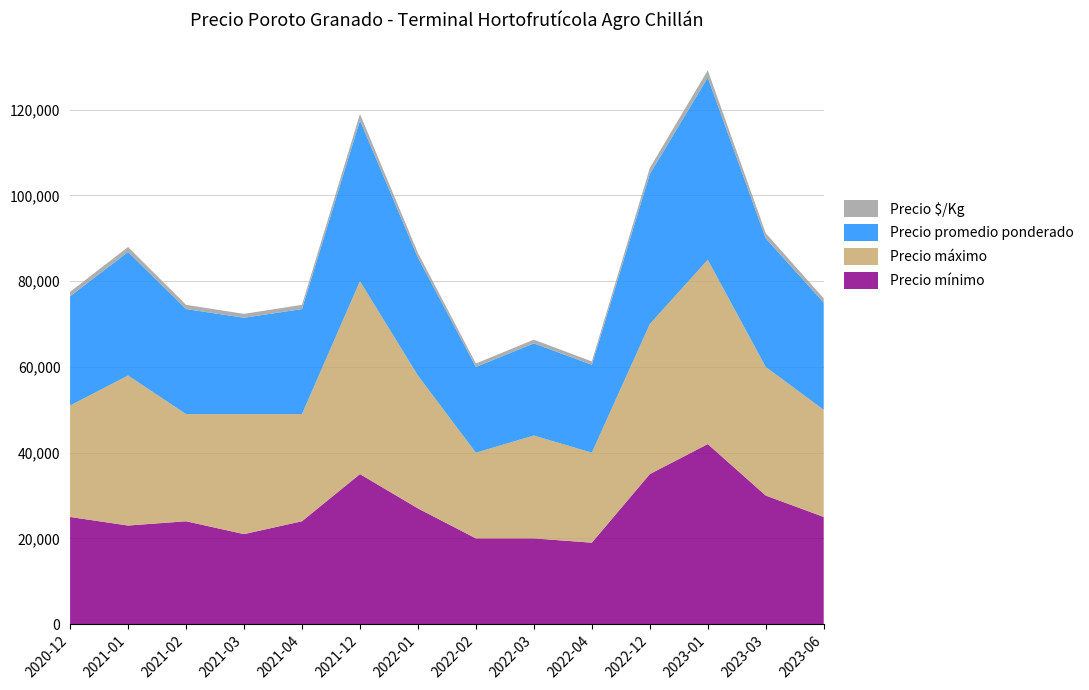

Reading left to right, transcribe all the data shown in this chart.

Precio mínimo: 2020-12=25000	2021-01=23000	2021-02=24000	2021-03=21000	2021-04=24000	2021-12=35000	2022-01=27000	2022-02=20000	2022-03=20000	2022-04=19000	2022-12=35000	2023-01=42000	2023-03=30000	2023-06=25000
Precio máximo: 2020-12=26000	2021-01=35000	2021-02=25000	2021-03=28000	2021-04=25000	2021-12=45000	2022-01=31000	2022-02=20000	2022-03=24000	2022-04=21000	2022-12=35000	2023-01=43000	2023-03=30000	2023-06=25000
Precio promedio ponderado: 2020-12=25500	2021-01=28824	2021-02=24500	2021-03=22476	2021-04=24500	2021-12=37500	2022-01=27500	2022-02=20000	2022-03=21500	2022-04=20500	2022-12=35000	2023-01=42500	2023-03=30000	2023-06=25000
Precio $/Kg: 2020-12=1020	2021-01=1153	2021-02=980	2021-03=899	2021-04=980	2021-12=1500	2022-01=1100	2022-02=800	2022-03=860	2022-04=780	2022-12=1400	2023-01=1700	2023-03=1200	2023-06=1000